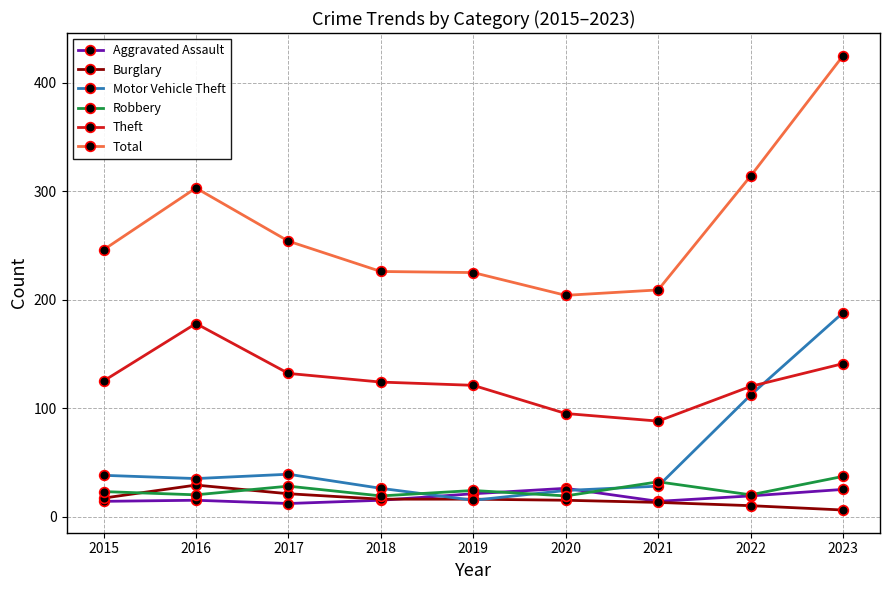

What is the spread (max minus min) of values at 2017?

242